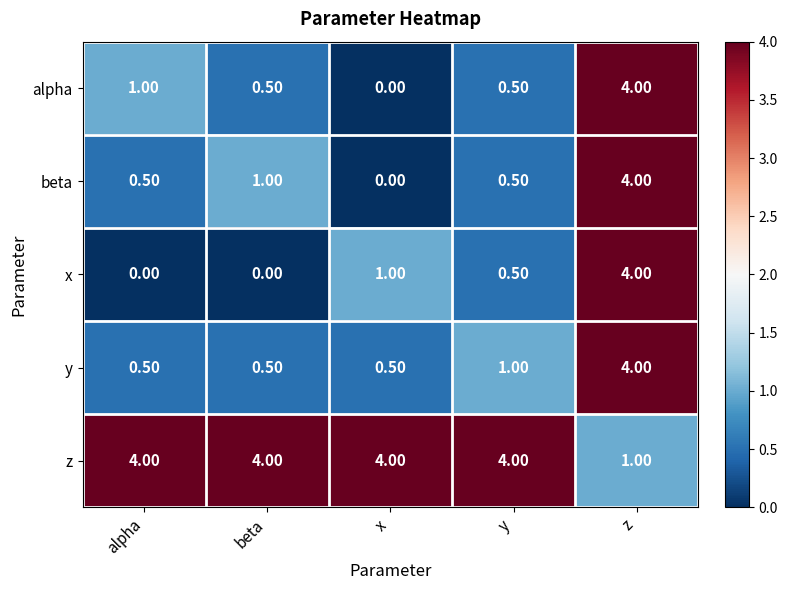

What is the difference between the highest and lowest values at alpha?

4.0